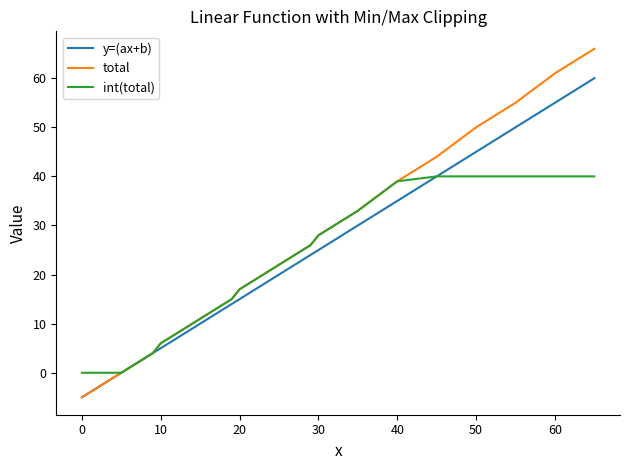

Which series has the widest spread of values?

total